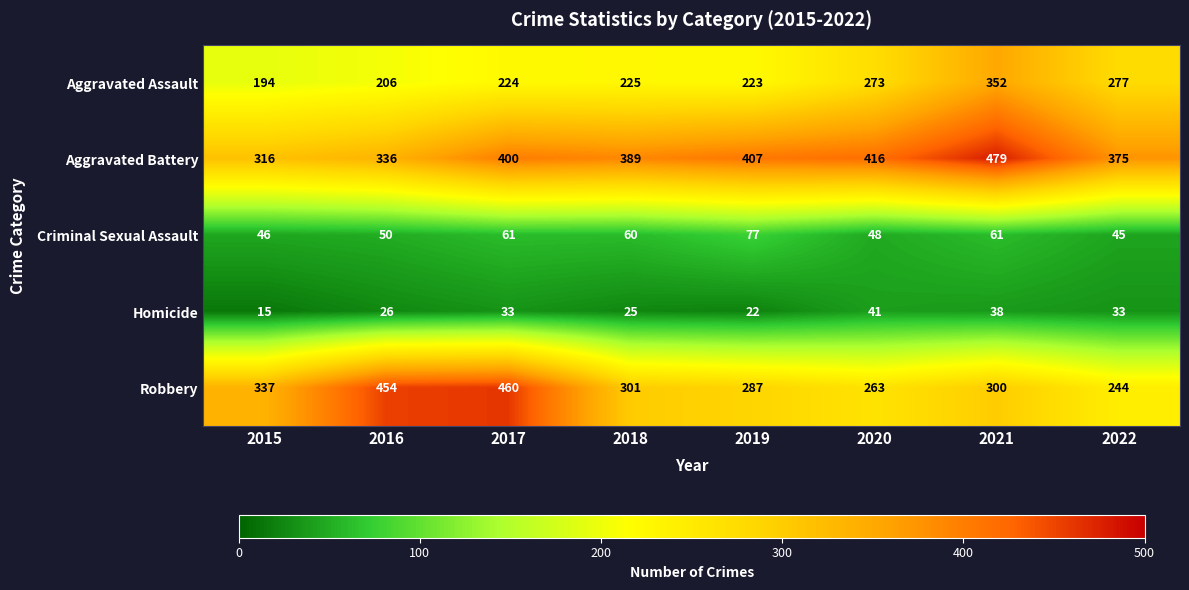

What is the difference between the maximum and second lowest values in the Homicide series?

19